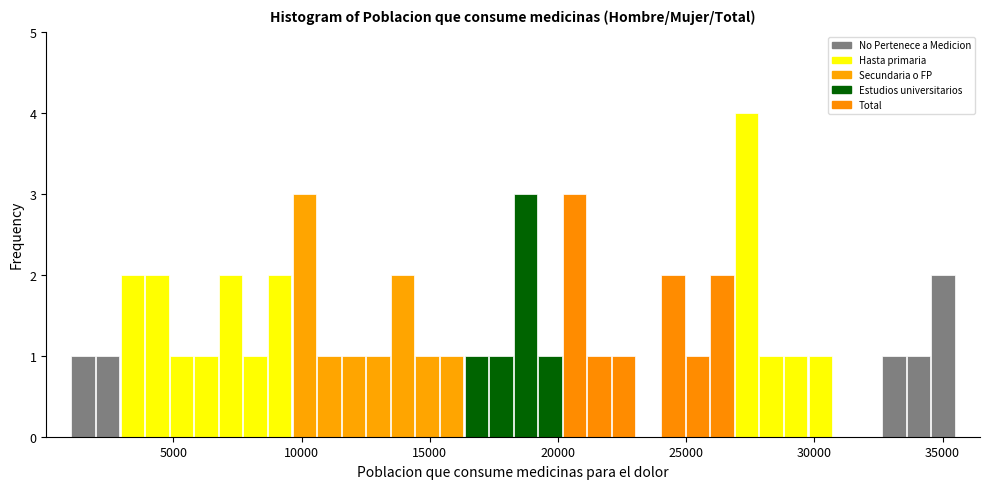

Read against the x-axis, roughly where is the centre of the tallest bar?

27500